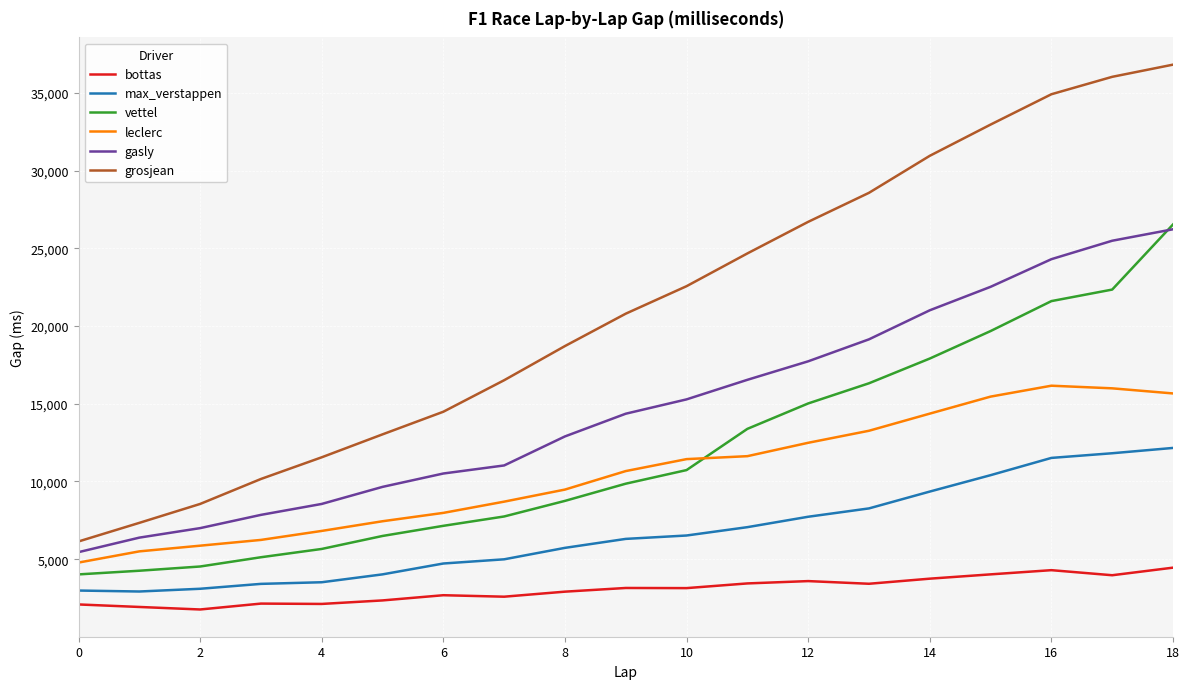

True or false: max_verstappen and vettel intersect in this chart.

False